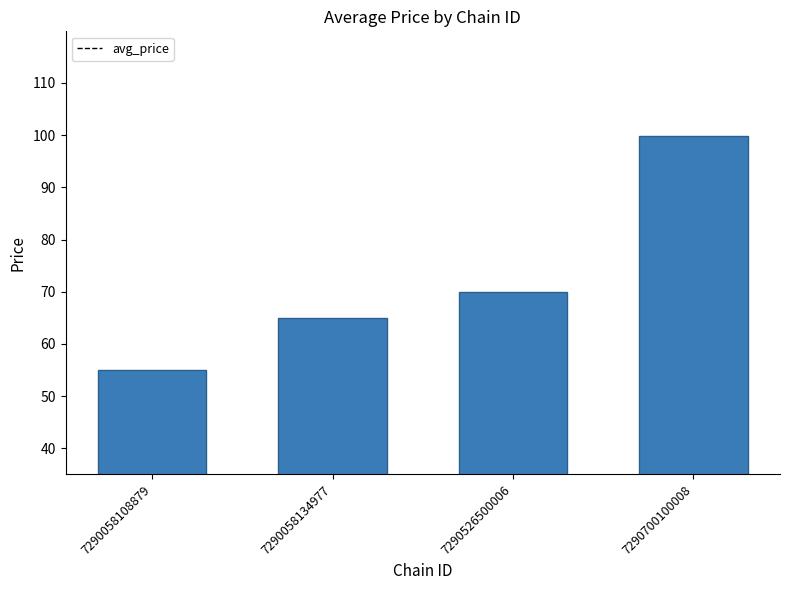

Does the chart contain stacked bars?

No